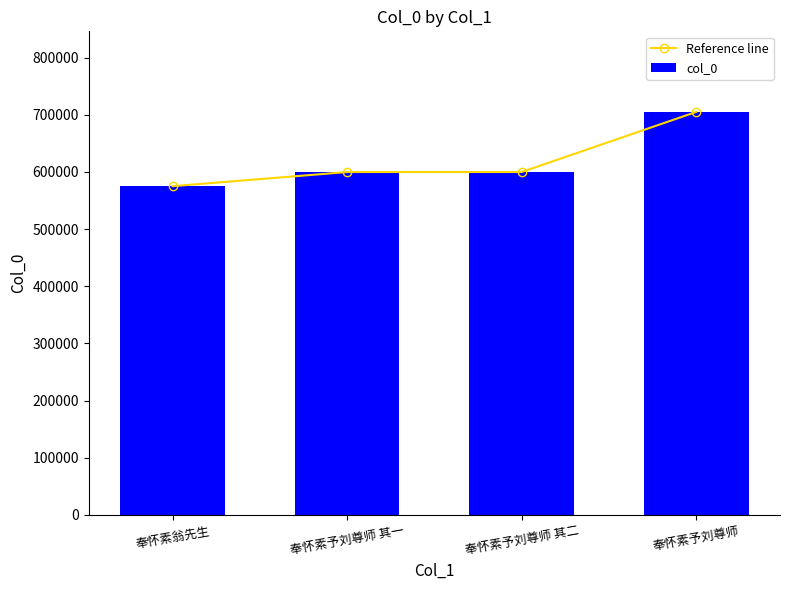

What is the value of the col_0 bar at the 4th from the left?

704935